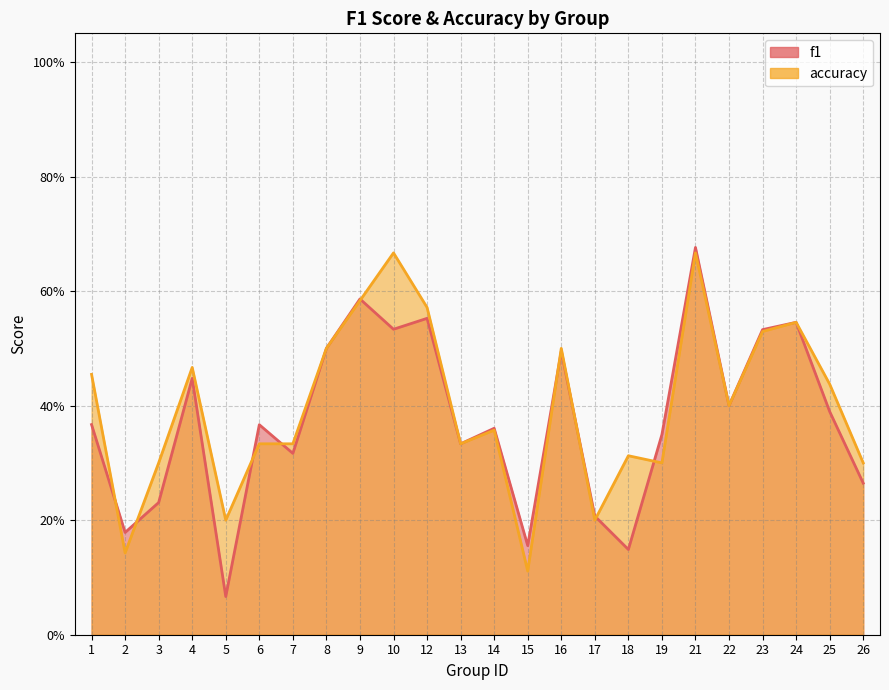

Where is f1 nearest to the value 0?

5